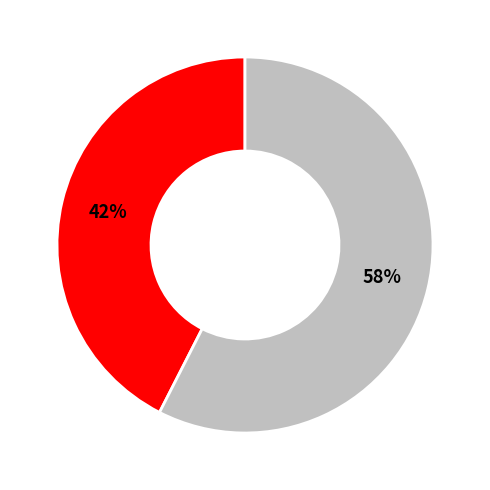

To the nearest percent, what is the average slice percentage?

50%